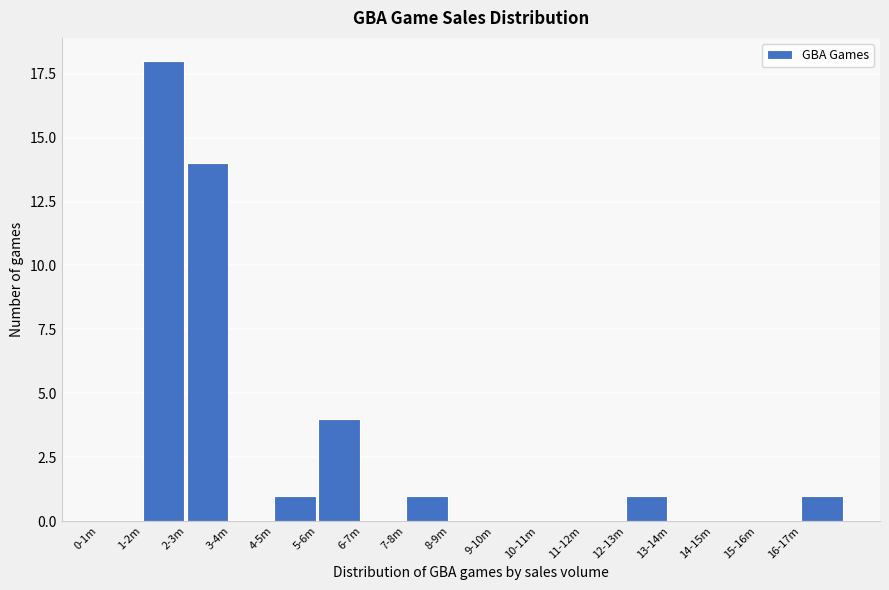

Reading left to right, transcribe all the data shown in this chart.

0-1m=0	1-2m=18	2-3m=14	3-4m=0	4-5m=1	5-6m=4	6-7m=0	7-8m=1	8-9m=0	9-10m=0	10-11m=0	11-12m=0	12-13m=1	13-14m=0	14-15m=0	15-16m=0	16-17m=1